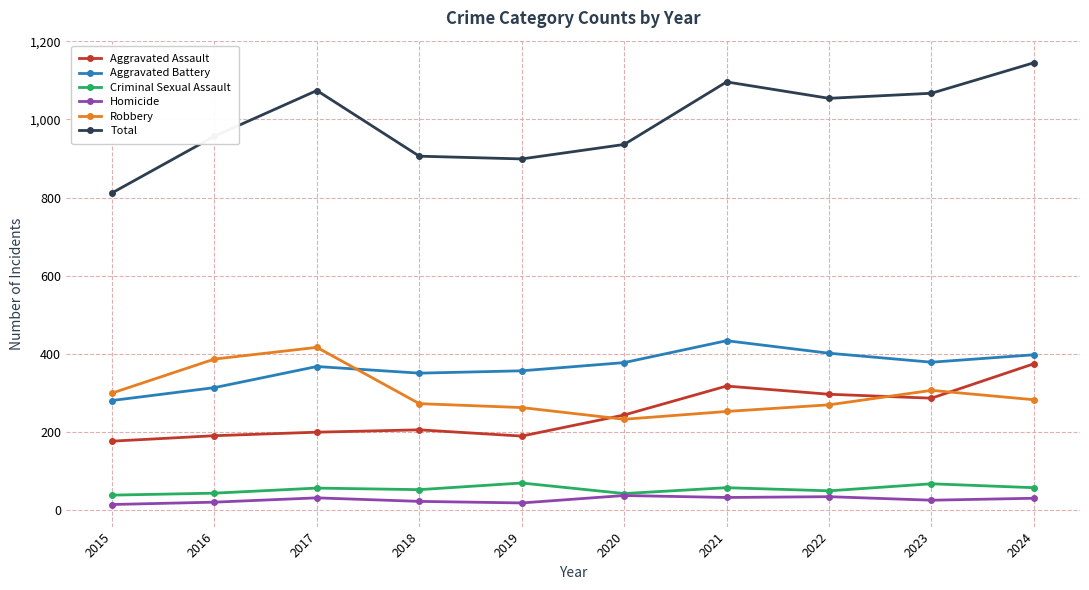

True or false: Homicide has more than 1 points higher than both neighbors.

True